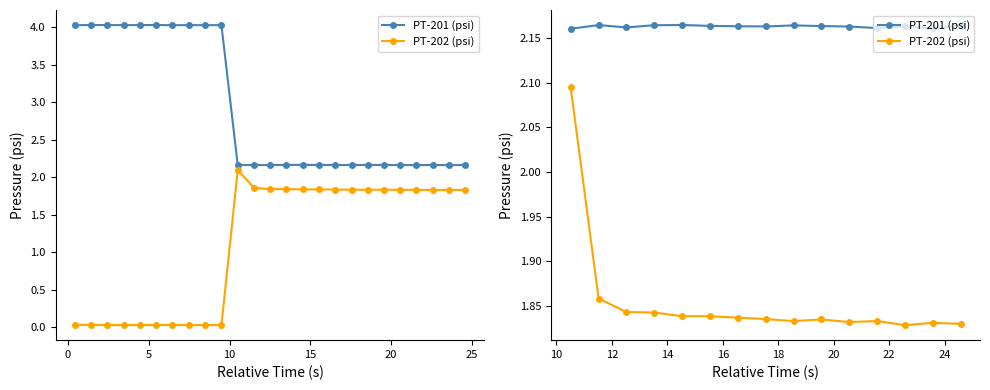

True or false: PT-201 (psi) and PT-202 (psi) cross at least once.

False